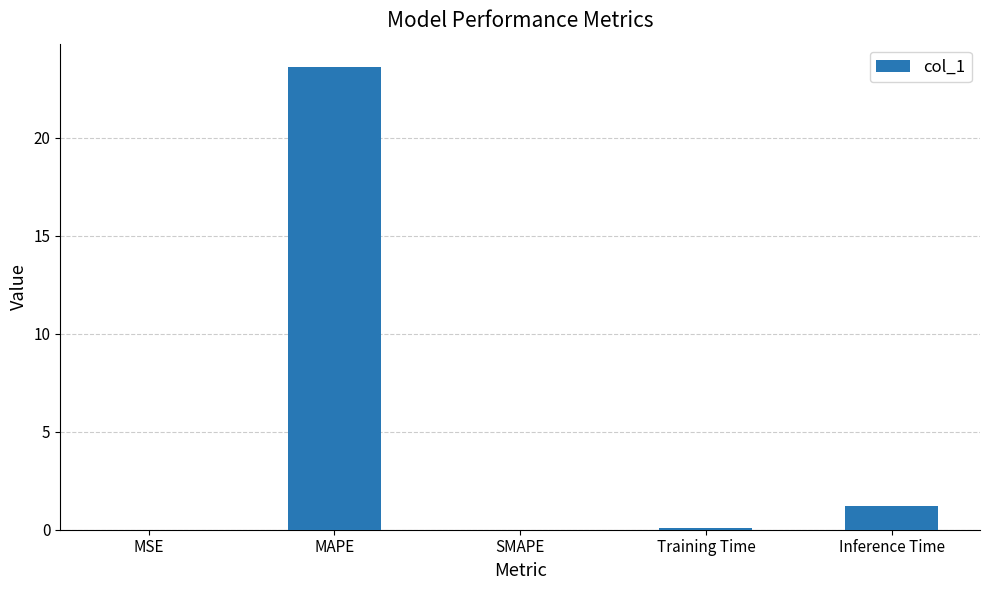

What is the greatest value displayed?

23.6